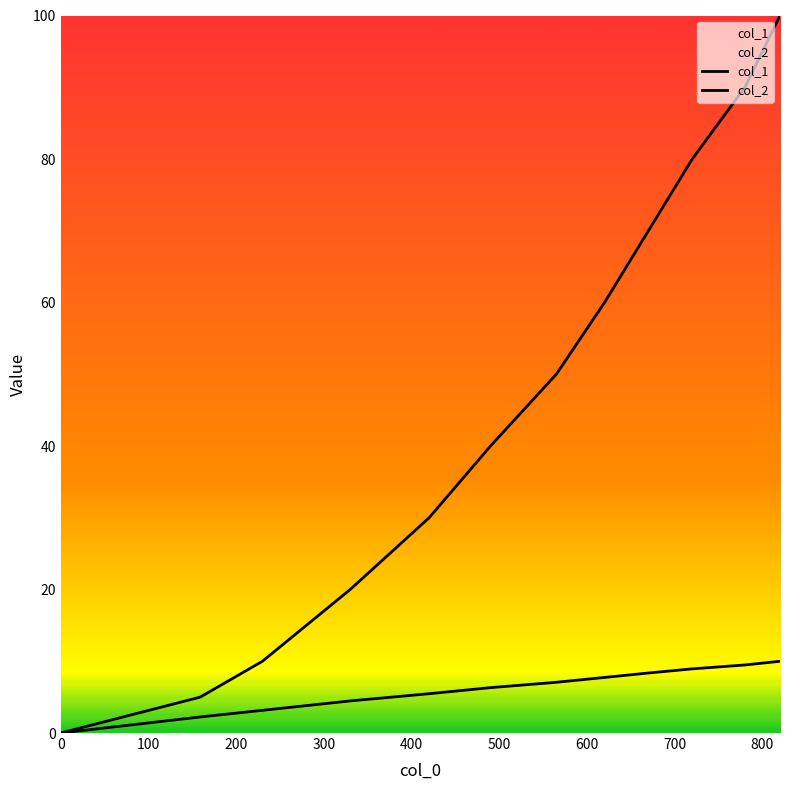

True or false: col_1 has more than 0 points higher than both neighbors.

False